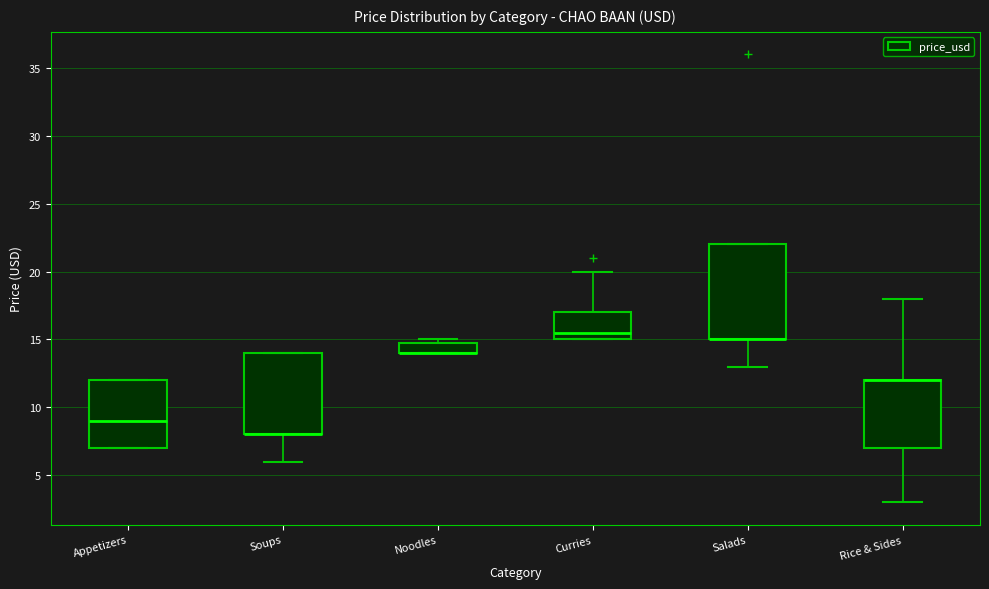

Reading left to right, read every box against the y-axis: the position of its median line, the range the box covers, and the ends of its whiskers. The values are not printed on the chart, so give them approximately, as read against the axis.

Appetizers: median 9.0, box 7.0 to 12.0, whiskers 7.0 to 12.0
Soups: median 8.0 (drawn on the box's lower edge), box 8.0 to 14.0, whiskers 6.0 to 14.0
Noodles: median 14.0 (drawn on the box's lower edge), box 14.0 to 15.0, whiskers 14.0 to 15.0 (just above the box's upper edge)
Curries: median 15.5, box 15.0 to 17.0, whiskers 15.0 to 20.0
Salads: median 15.0 (drawn on the box's lower edge), box 15.0 to 22.0, whiskers 13.0 to 22.0
Rice & Sides: median 12.0 (drawn on the box's upper edge), box 7.0 to 12.0, whiskers 3.0 to 18.0